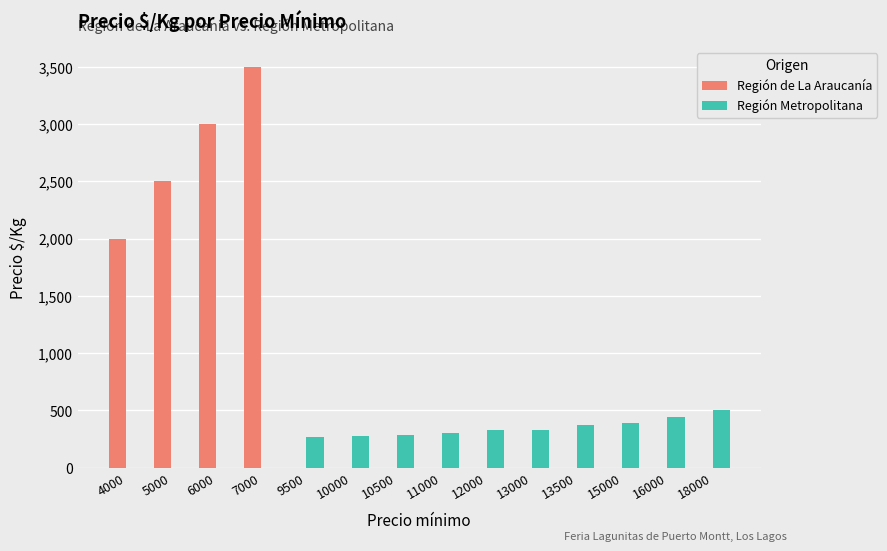

What are all the series names shown in the legend?

Región de La Araucanía, Región Metropolitana